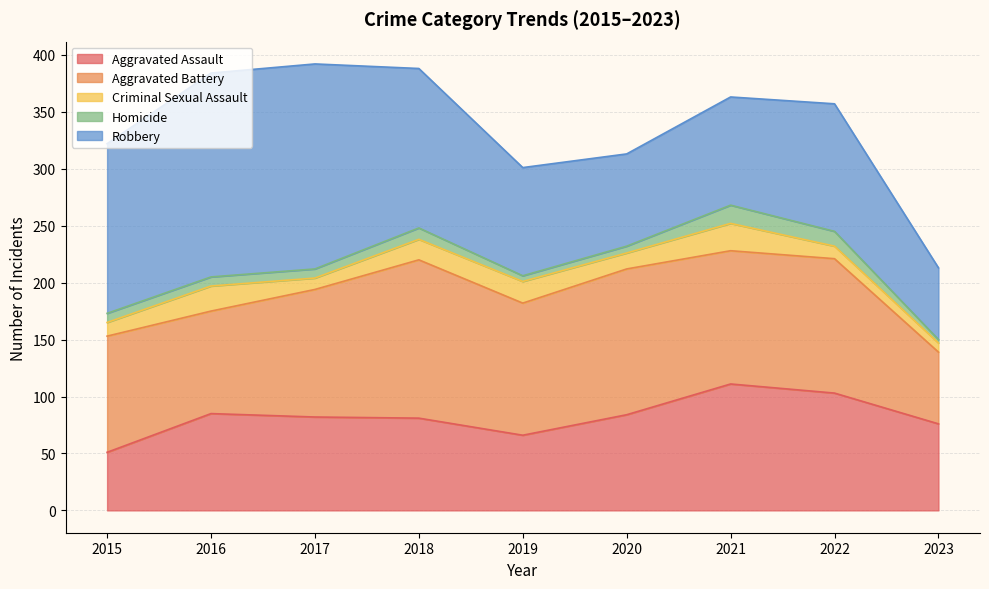

Which series has the largest total across all categories?

Robbery